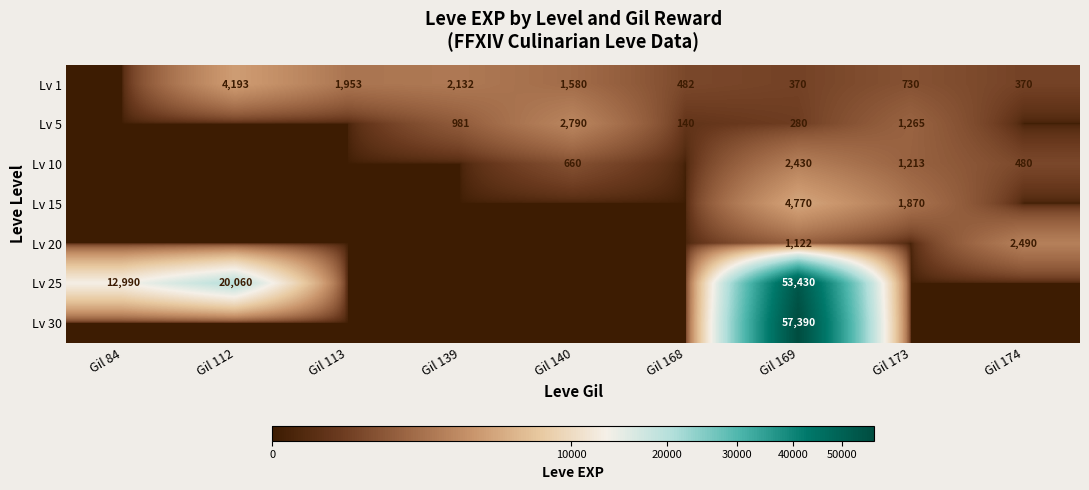

Is it true that Lv 10 equals 1687 at Gil 169?

False